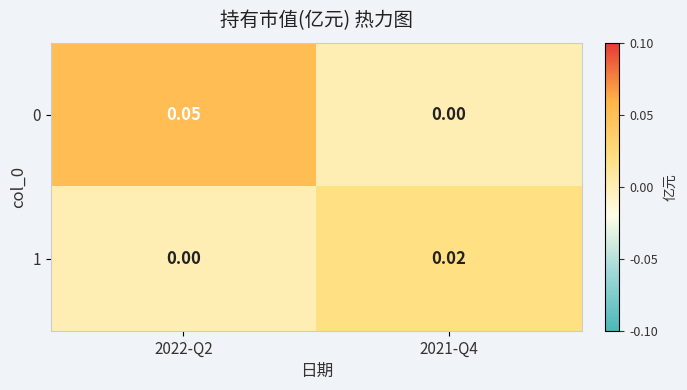

Is the value of 1 at 2022-Q2 greater than the value of 0 at 2022-Q2?

No